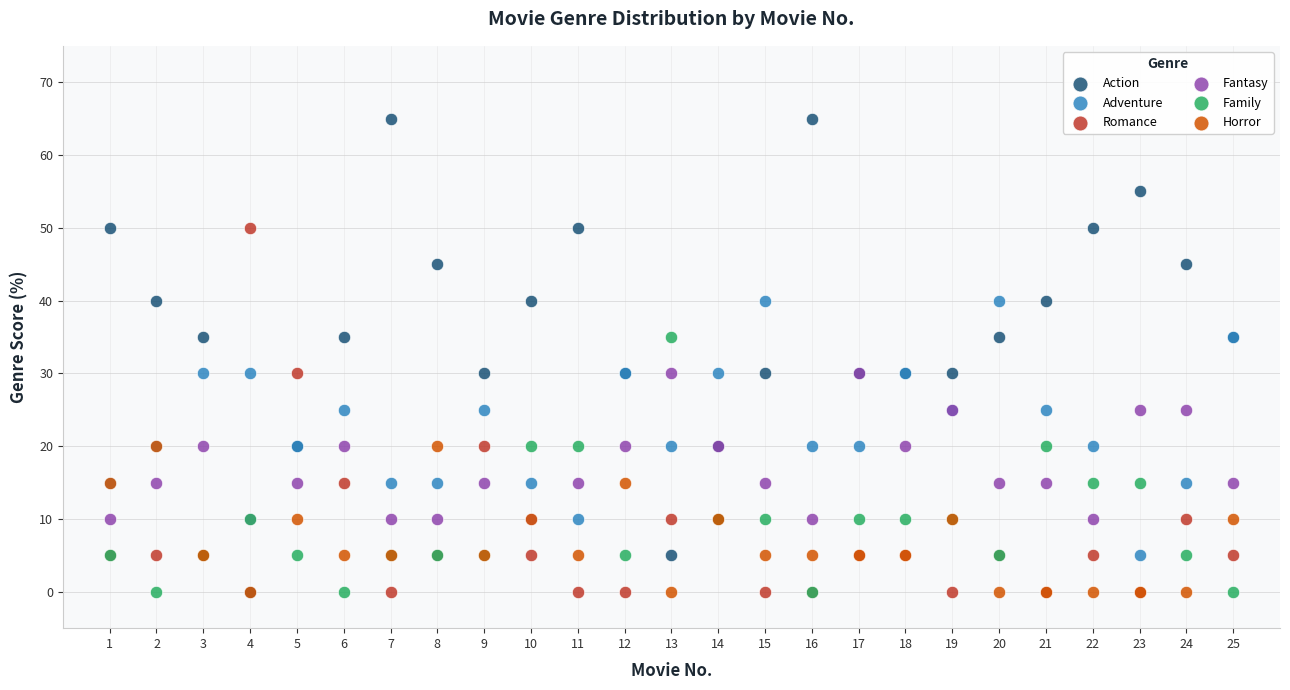

Which series contains the highest Y value?

Action